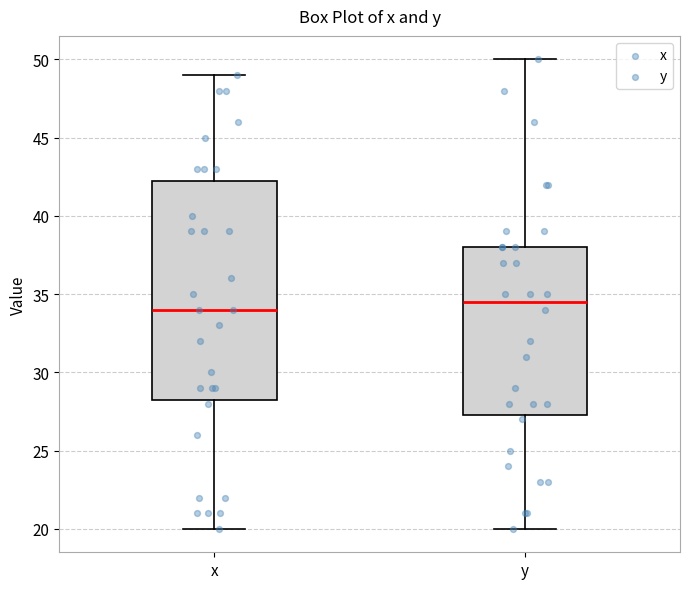

Reading left to right, read every box against the y-axis: the position of its median line, the range the box covers, and the ends of its whiskers. The values are not printed on the chart, so give them approximately, as read against the axis.

x: median 34.0, box 28.5 to 42.5, whiskers 20.0 to 49.0
y: median 34.5, box 27.5 to 38.0, whiskers 20.0 to 50.0